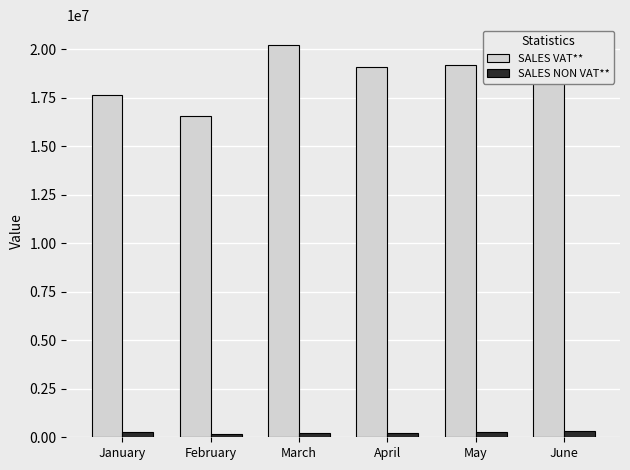

The SALES NON VAT** series shows 302375.2 at June. True or false?

True